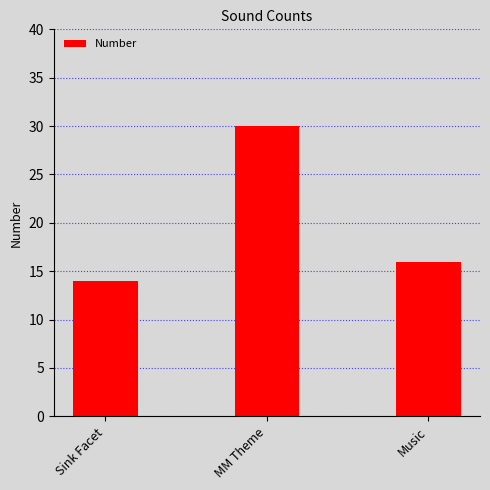

The chart shows a value of 7 at MM Theme. True or false?

False